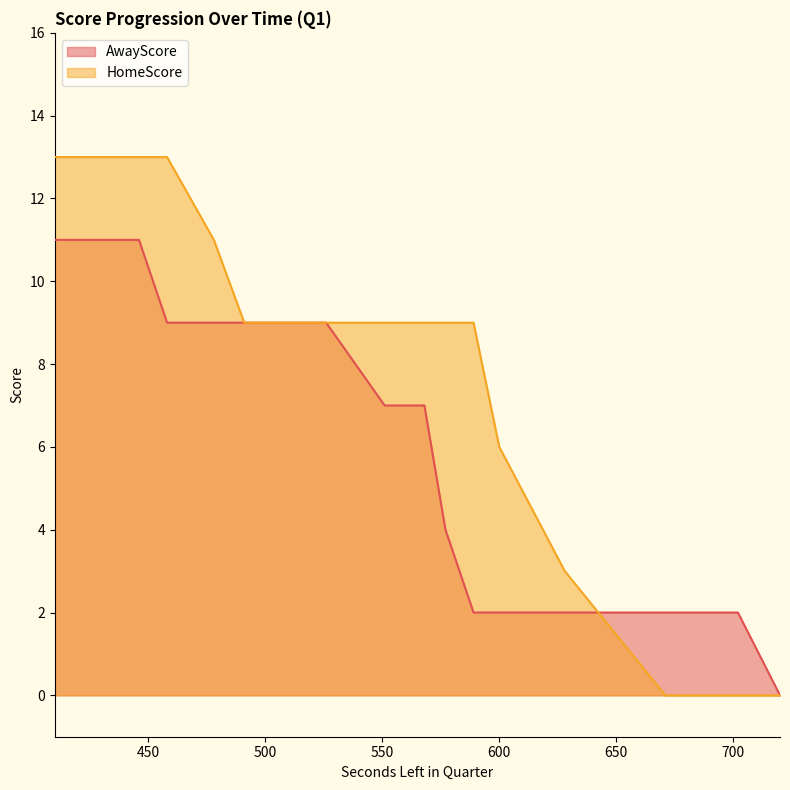

True or false: AwayScore and HomeScore intersect in this chart.

True